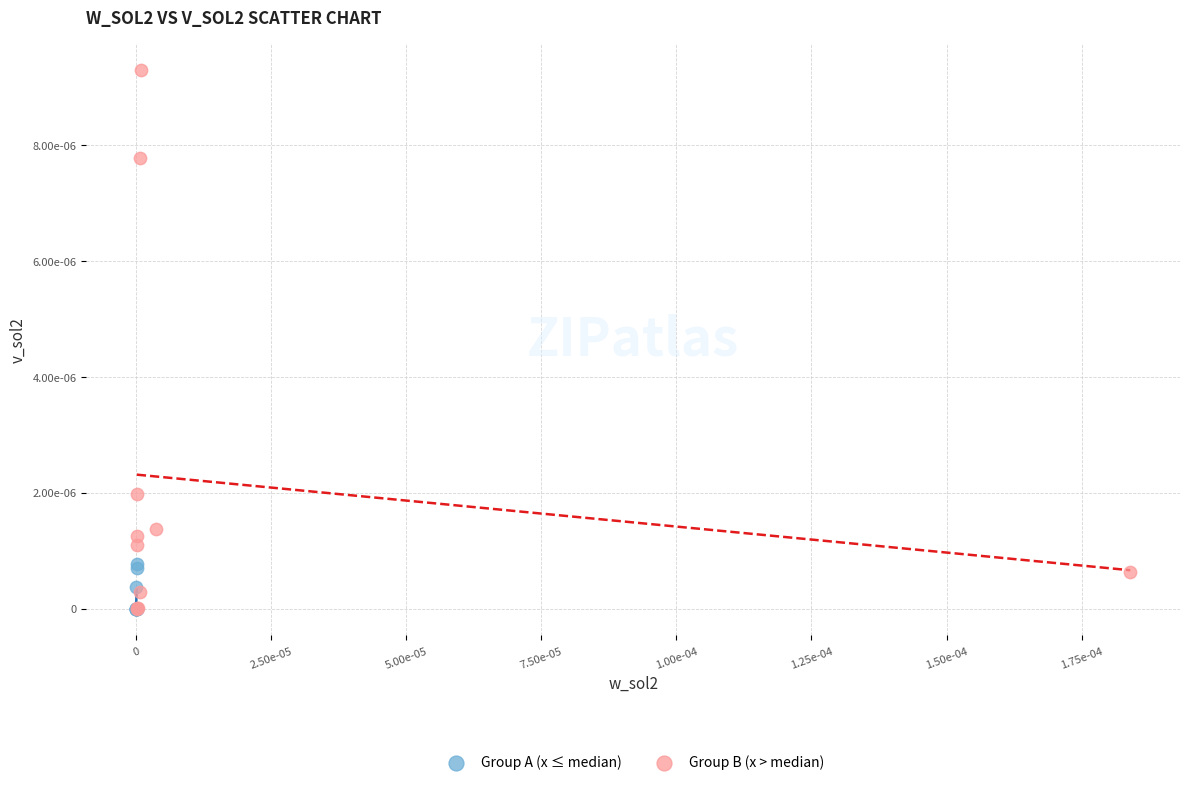

What are all the series names shown in the legend?

Group A (x ≤ median), Group B (x > median)